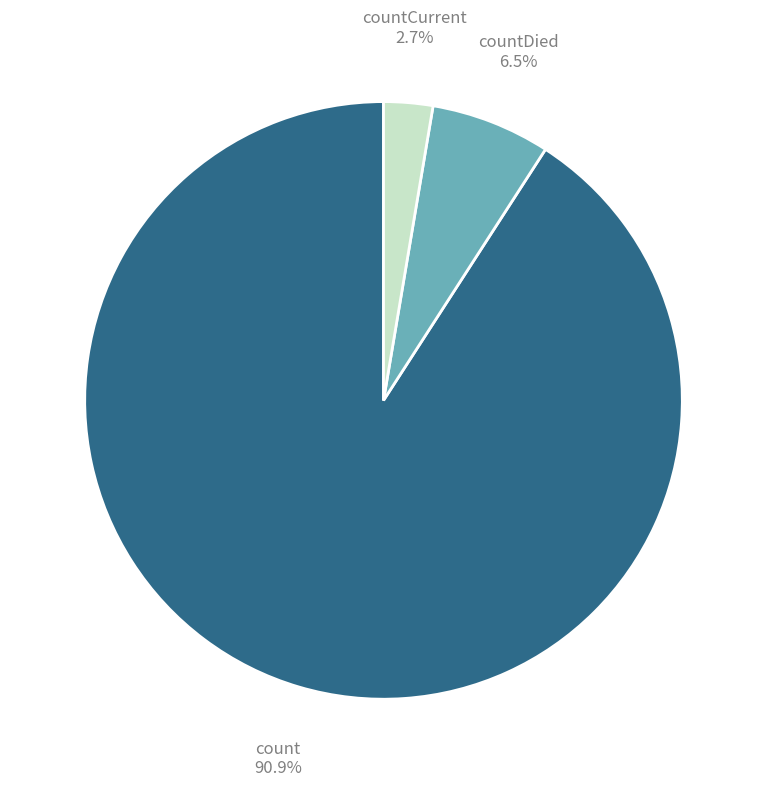

Is there any slice that represents more than half of the pie?

Yes